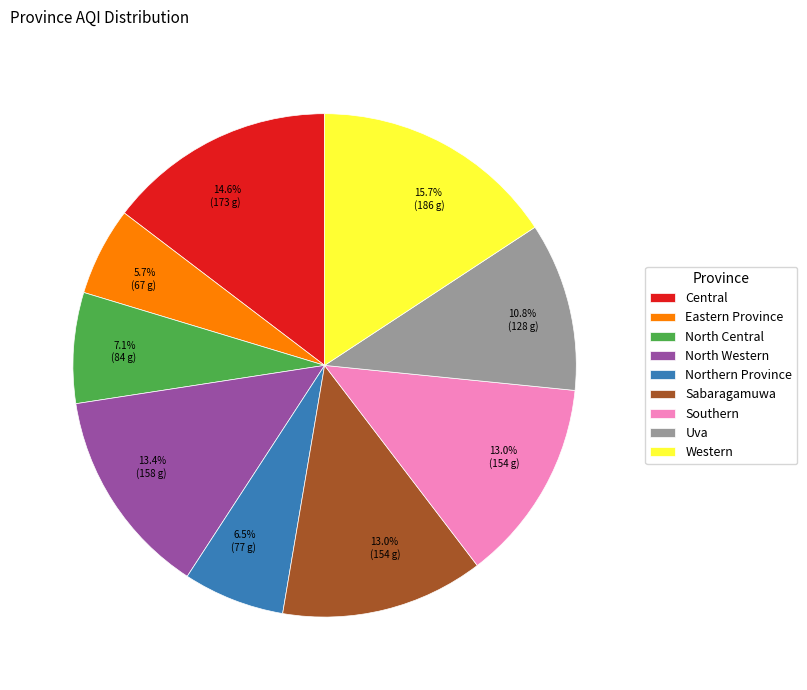

Is it true that Sabaragamuwa is 2% of the pie?

False